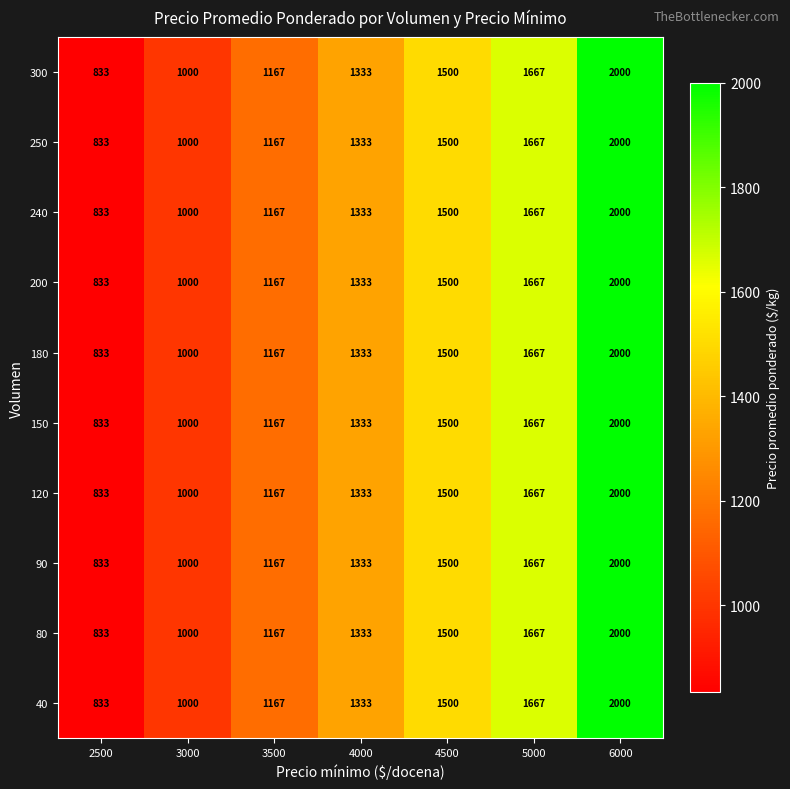

What is the difference between the 180 values at 4000 and 4500?

167